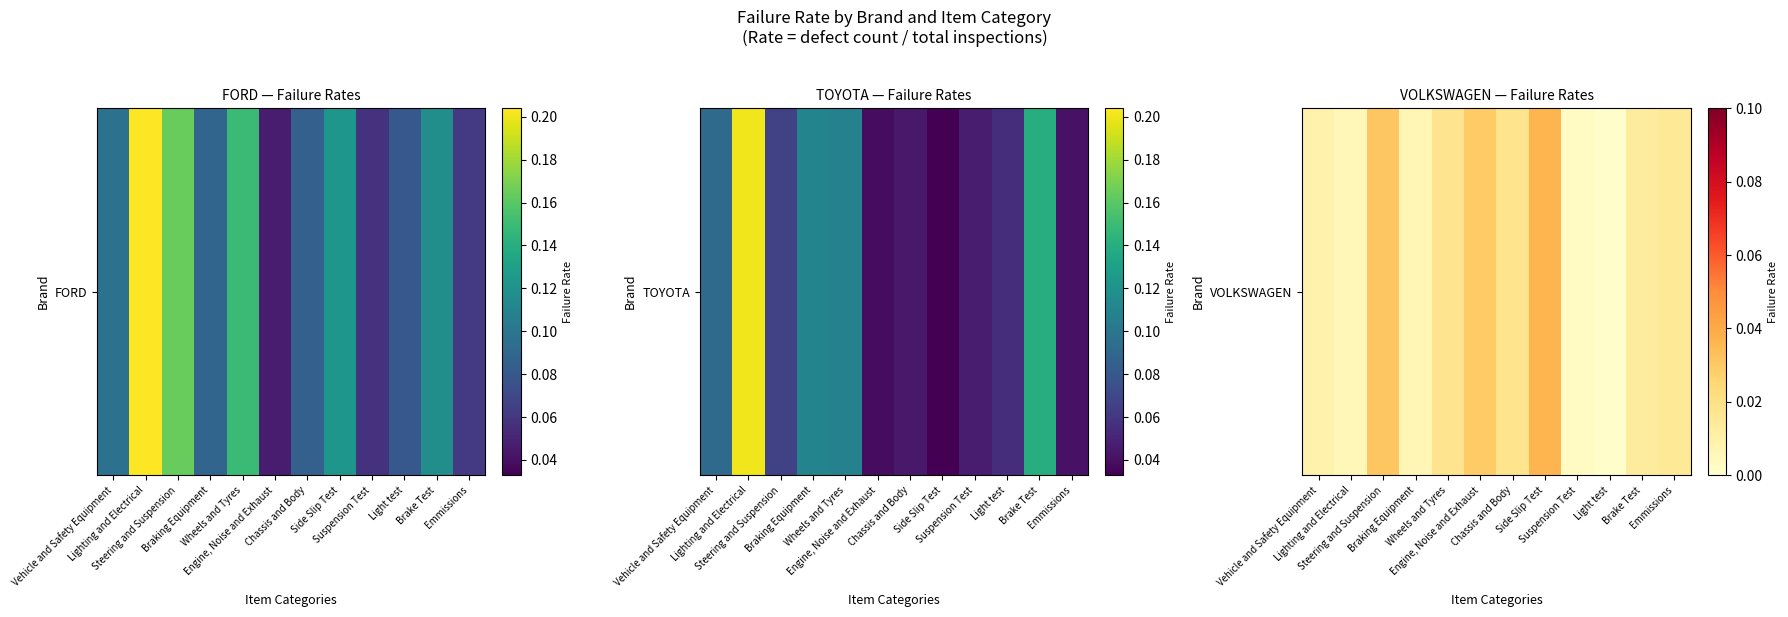

True or false: the data shows 0.0 at Engine, Noise and Exhaust.

False